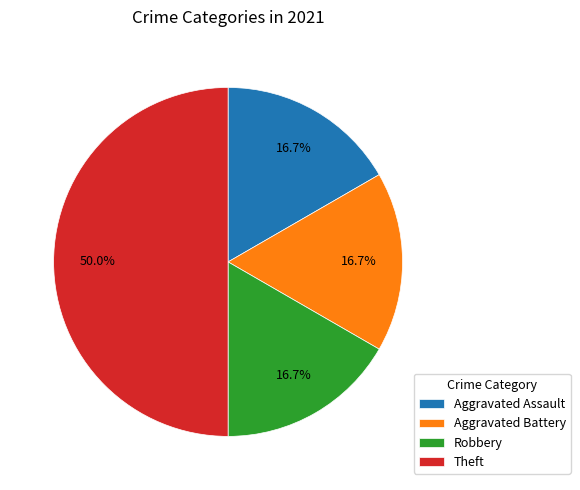

What percentage is the Theft slice, to the nearest percent?

50%